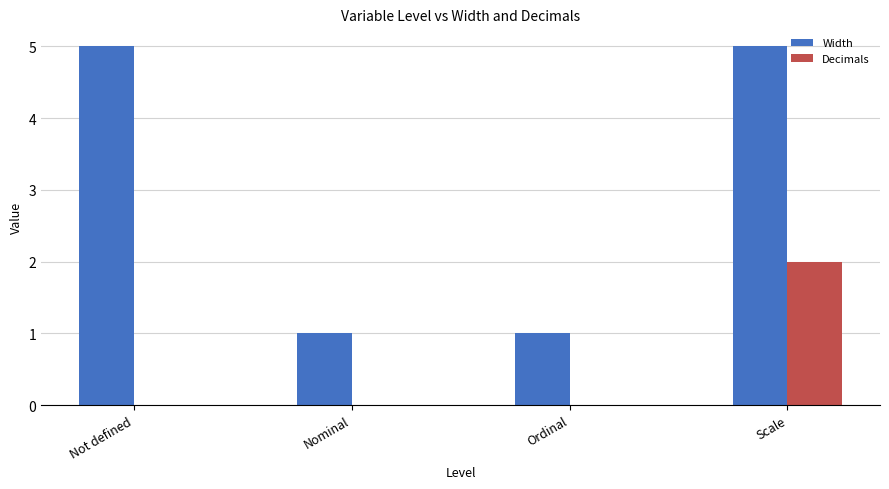

Reading left to right, list all the values displayed in this chart.

Width: Not defined=5	Nominal=1	Ordinal=1	Scale=5
Decimals: Not defined=0	Nominal=0	Ordinal=0	Scale=2